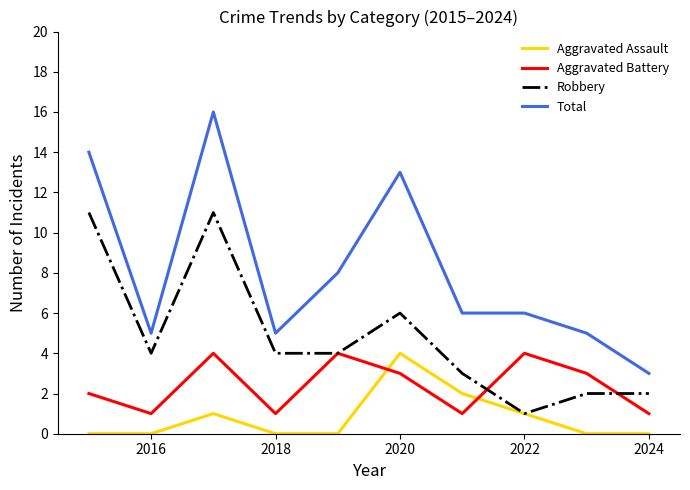

List the series in order of their overall mean, lowest first.

Aggravated Assault, Aggravated Battery, Robbery, Total